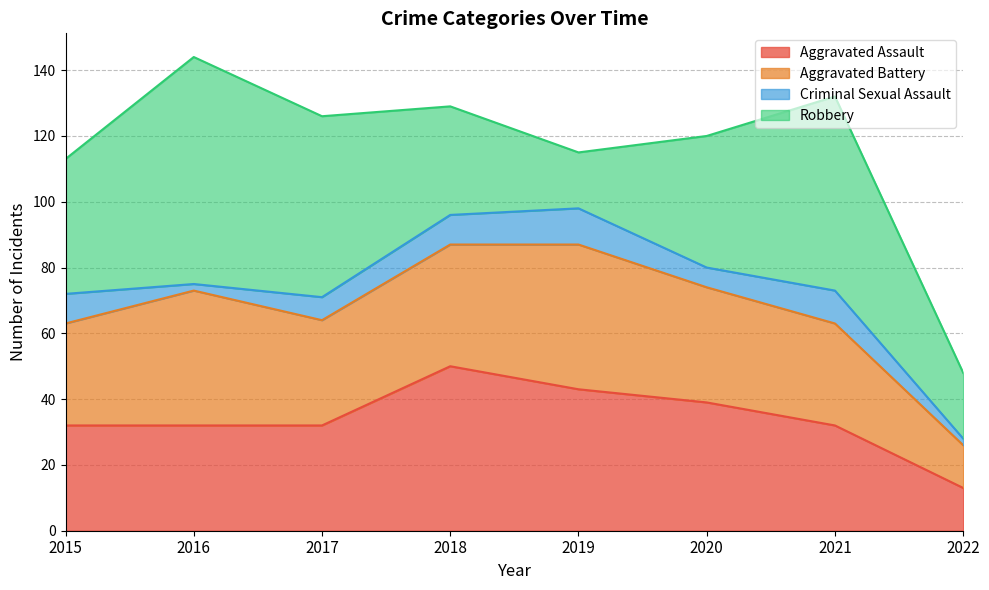

Which category has the lowest value across all series?

2016